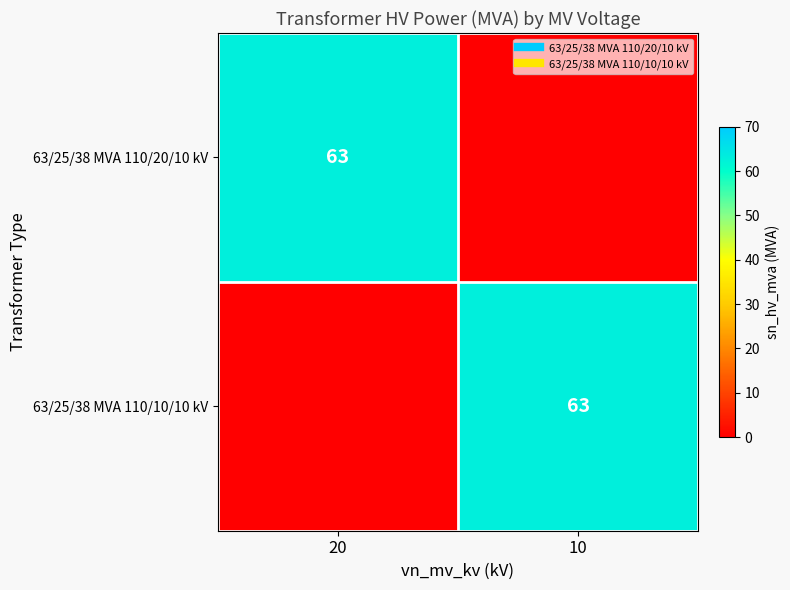

What is the difference between the highest and lowest values at 10?

63